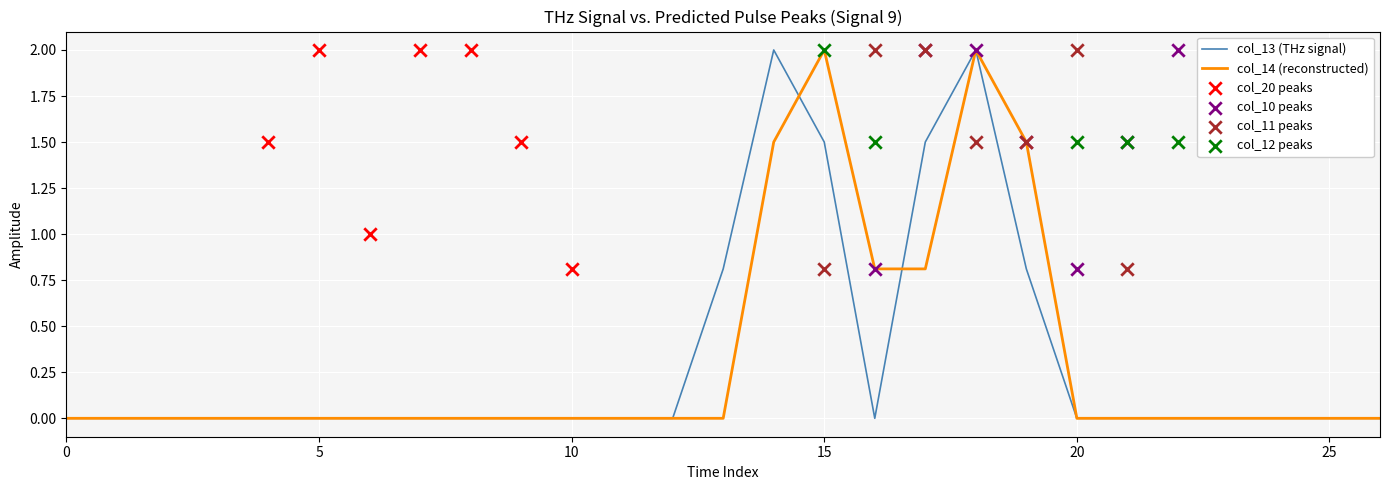

Which series has the widest spread of Y values?

col_13